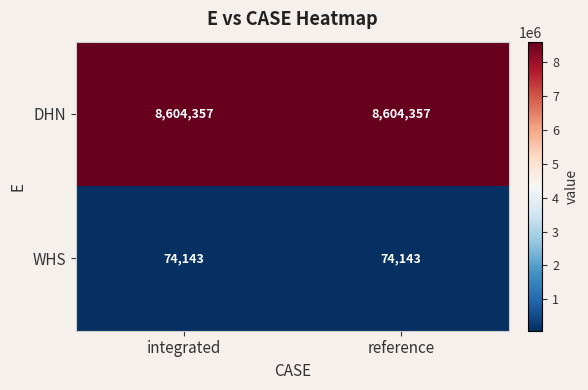

List the series in order of their peak value, lowest first.

WHS, DHN